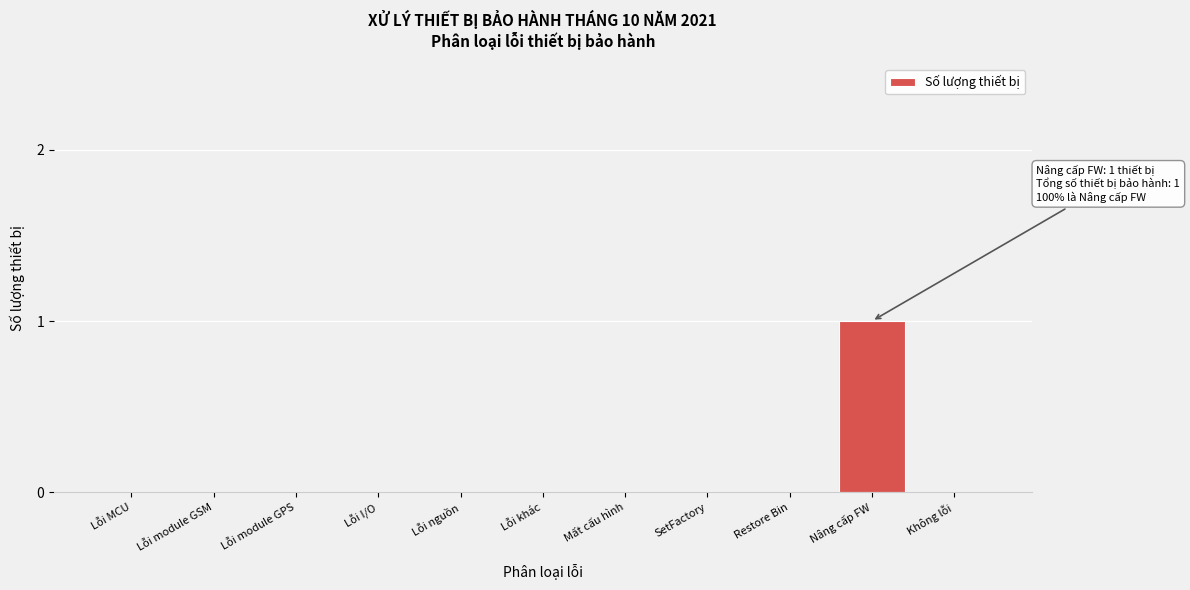

Reading left to right, list all the values displayed in this chart.

Lỗi MCU=0	Lỗi module GSM=0	Lỗi module GPS=0	Lỗi I/O=0	Lỗi nguồn=0	Lỗi khác=0	Mất cấu hình=0	SetFactory=0	Restore Bin=0	Nâng cấp FW=1	Không lỗi=0